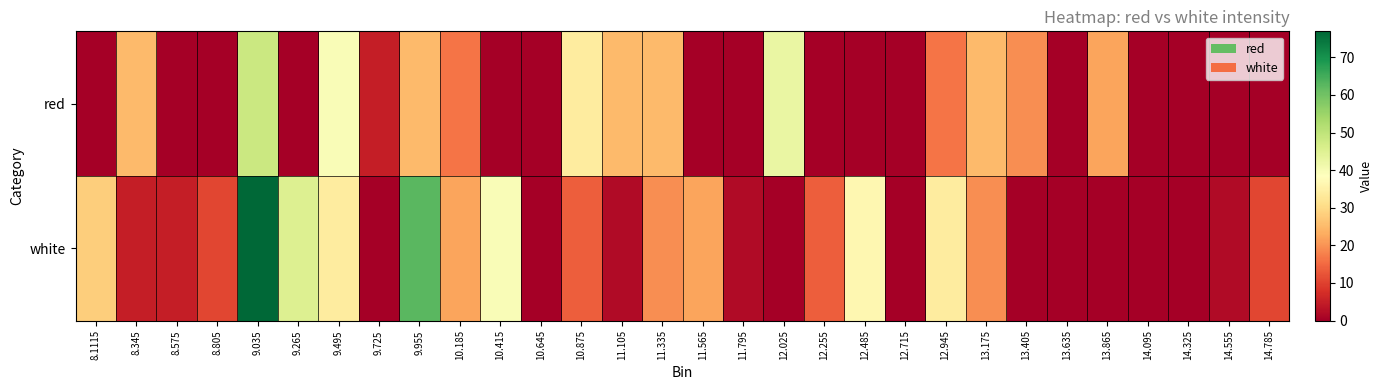

Which series has the largest range (max minus min)?

white